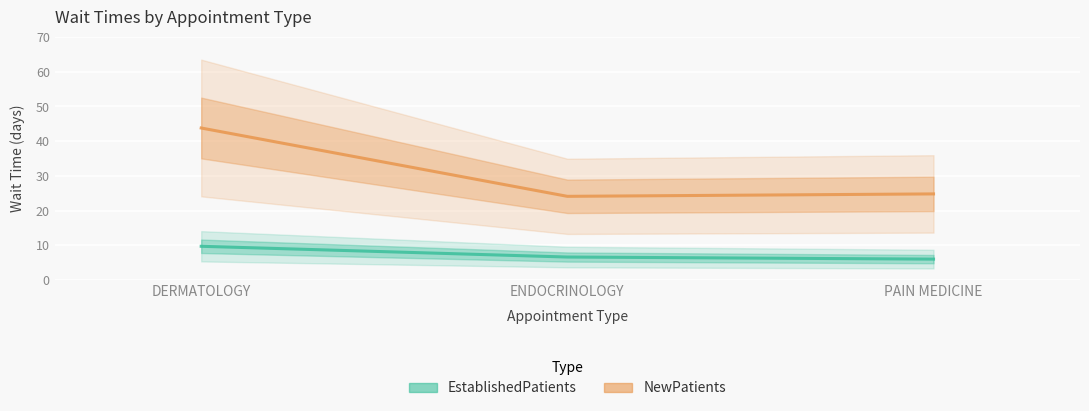

Reading left to right, list all the values displayed in this chart.

EstablishedPatients: DERMATOLOGY=9.7	ENDOCRINOLOGY=6.6	PAIN MEDICINE=6.0
NewPatients: DERMATOLOGY=43.8	ENDOCRINOLOGY=24.1	PAIN MEDICINE=24.8